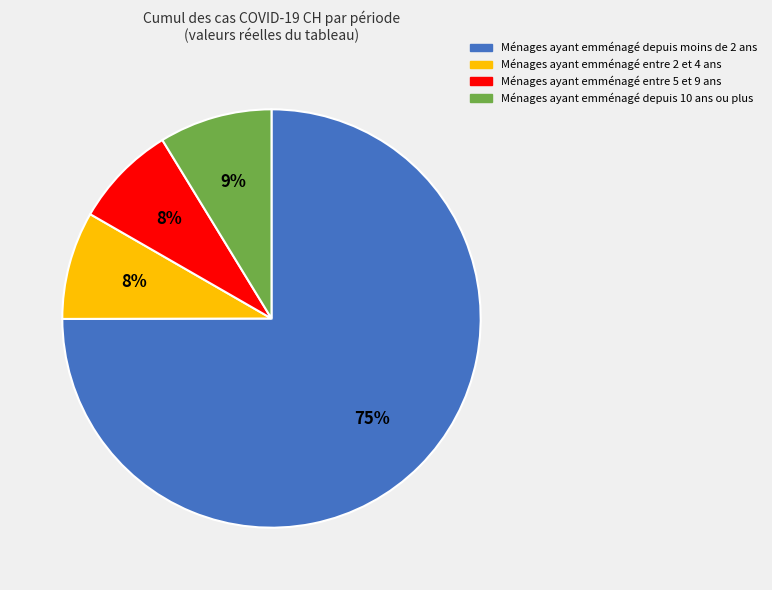

To the nearest percent, what is the difference between the largest and smallest slice percentages?

67%